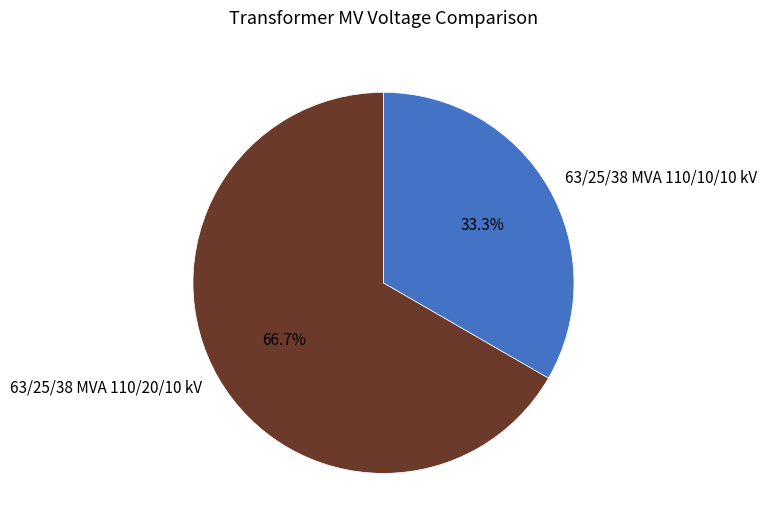

What is the smallest slice in the pie chart?

63/25/38 MVA 110/10/10 kV